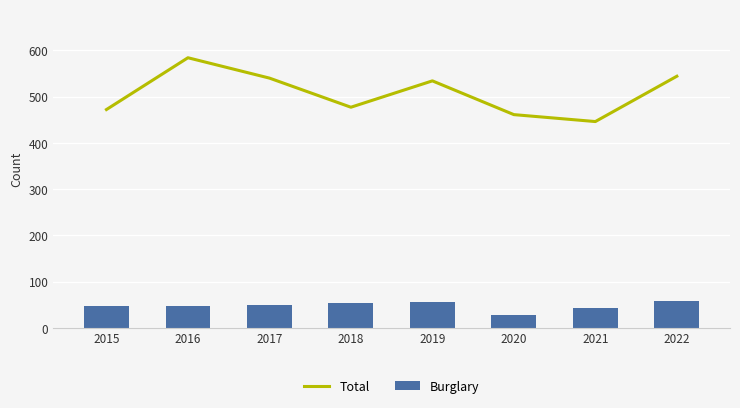

What is the sum of all Burglary values?

381